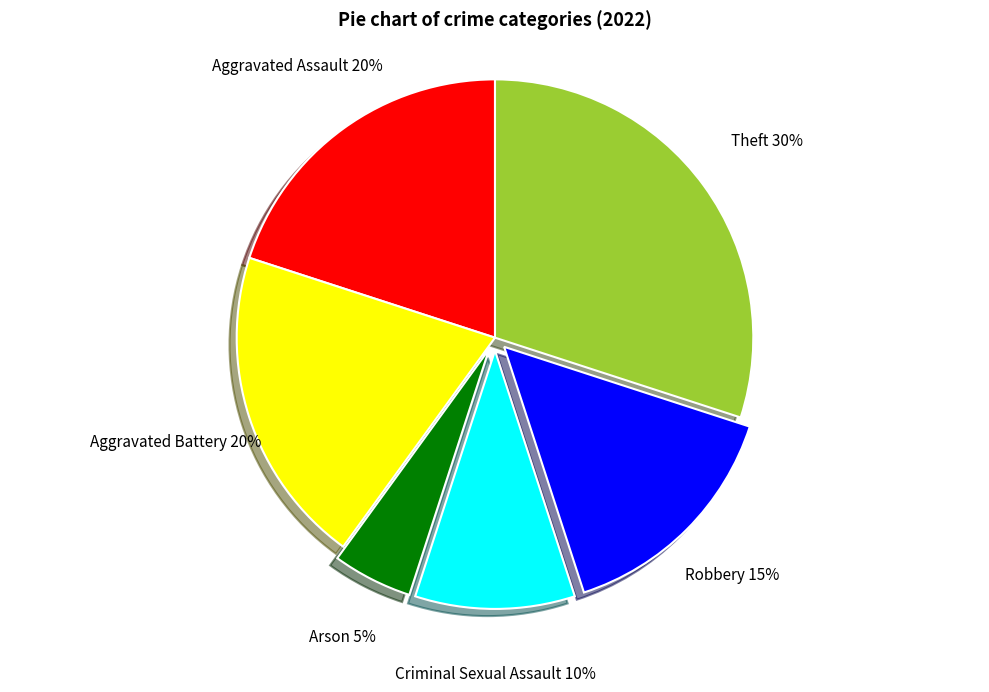

To the nearest percent, what is the average slice percentage?

17%